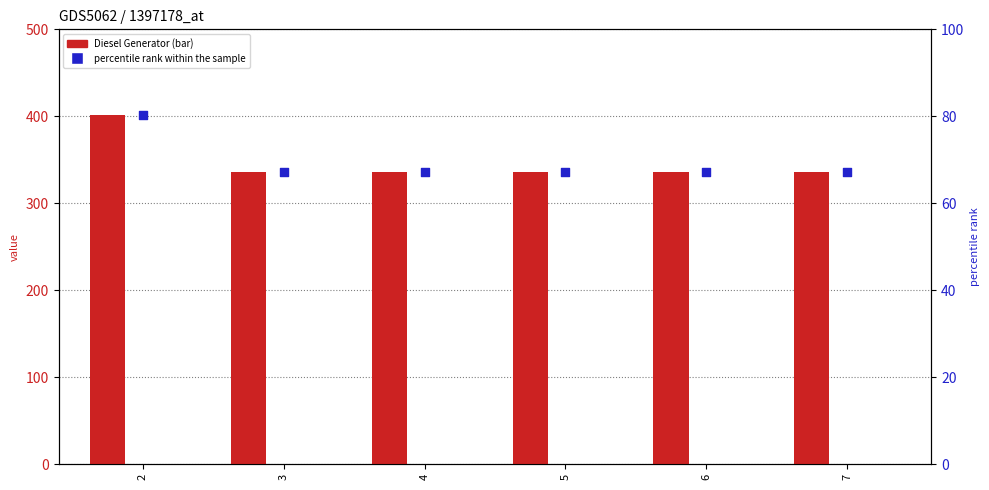

Which series reaches the maximum Y coordinate?

Diesel Generator